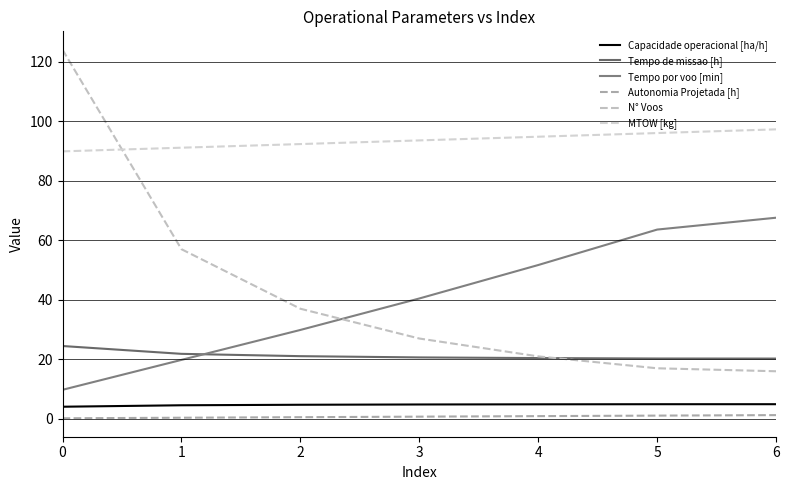

Read the Capacidade operacional [ha/h] value at 1.

4.6